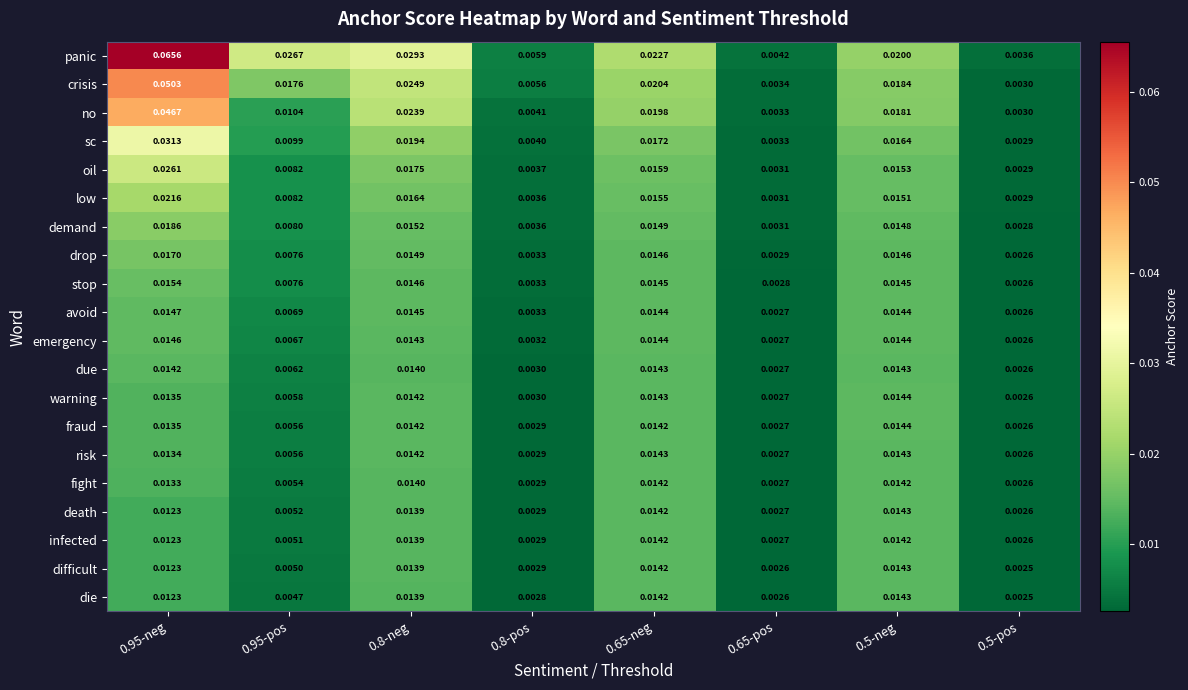

Is the value of due at 0.95-neg greater than the value of crisis at 0.95-neg?

No